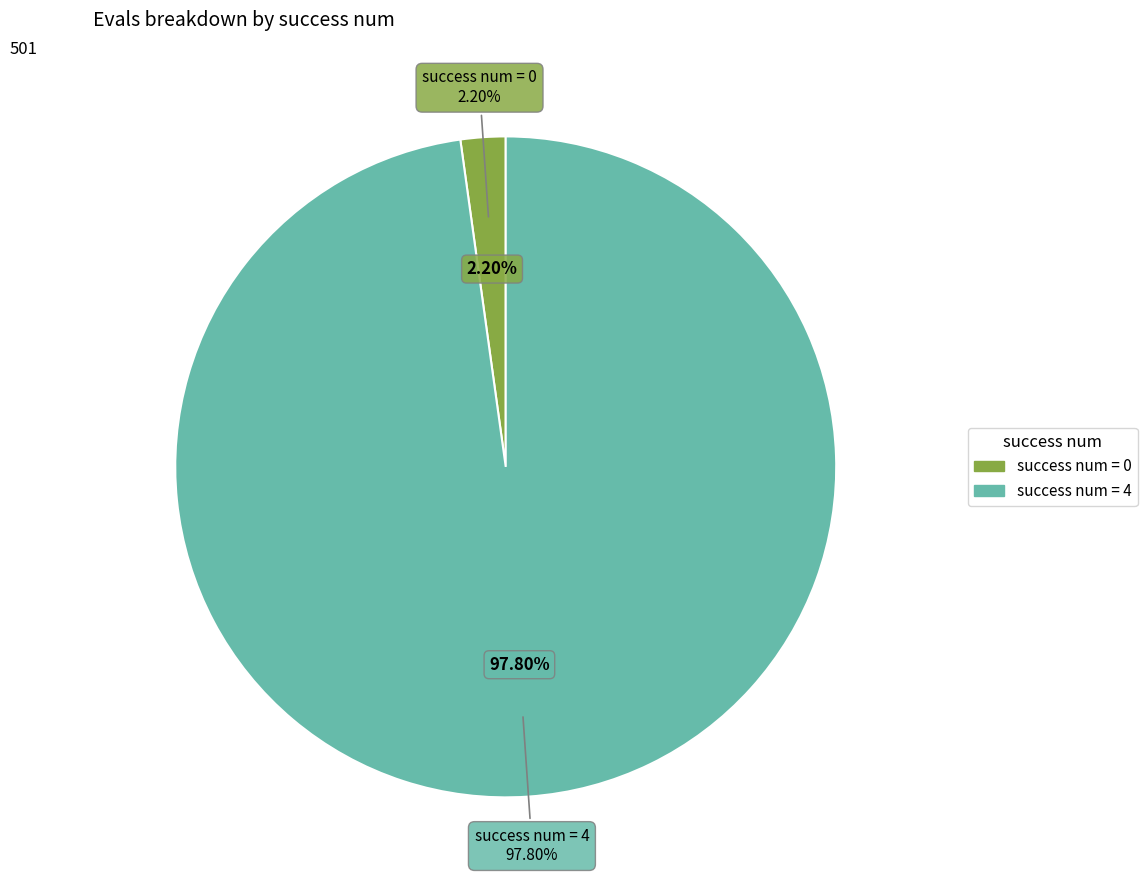

Is the sum of evals=1 and evals=12+ greater than half?

No